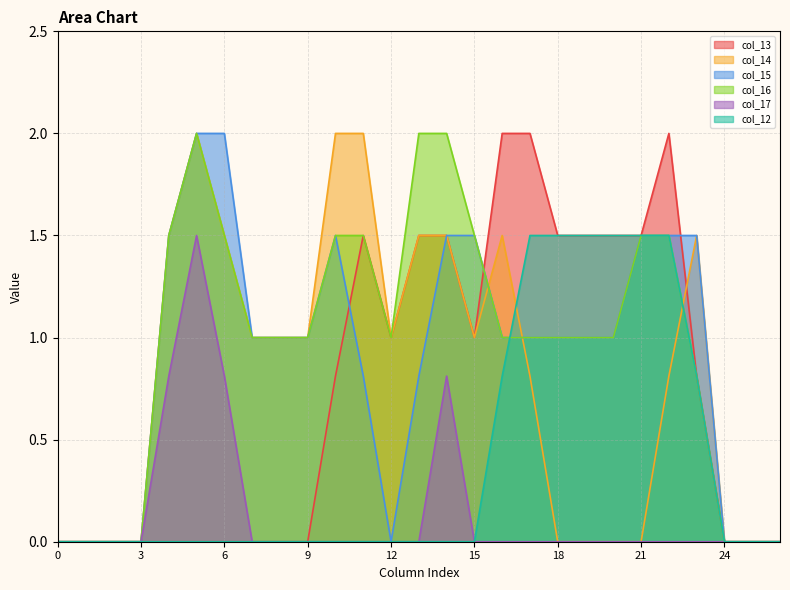

What is the difference between the highest and lowest values at 19?

1.5